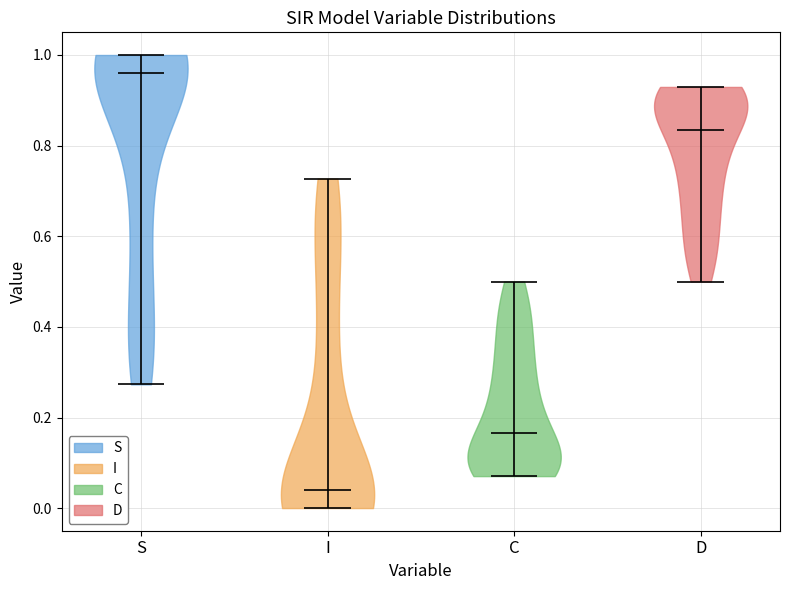

Reading left to right, read every violin against the y-axis: where its median line is, and the lowest and highest points it reaches. The values are not printed on the chart, so give them approximately, as read against the axis.

S: median line 0.96, lowest point 0.28, highest point 1.00
I: median line 0.04, lowest point 0.00, highest point 0.72
C: median line 0.16, lowest point 0.08, highest point 0.50
D: median line 0.84, lowest point 0.50, highest point 0.92